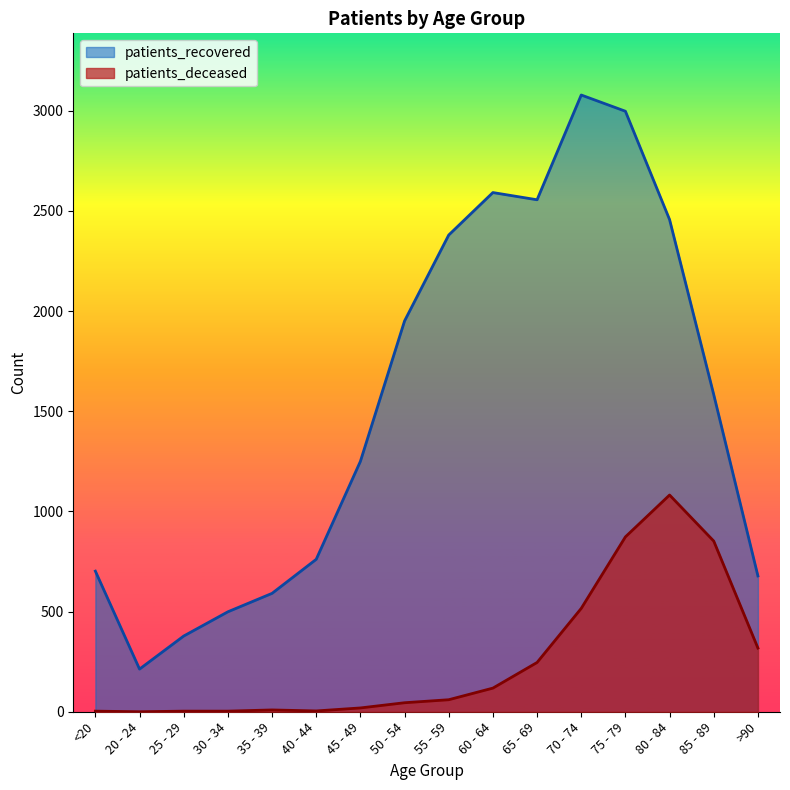

In patients_recovered, how many points are higher than both neighbors (excluding endpoints)?

2